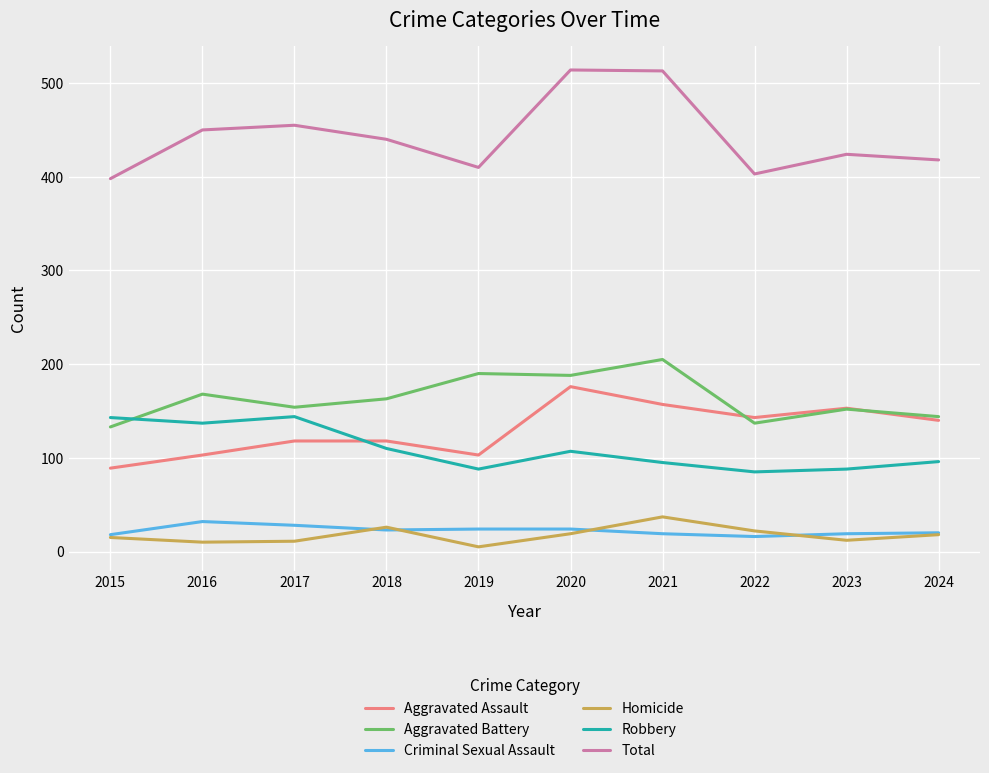

What is the difference between the highest and lowest values at 2022?

387